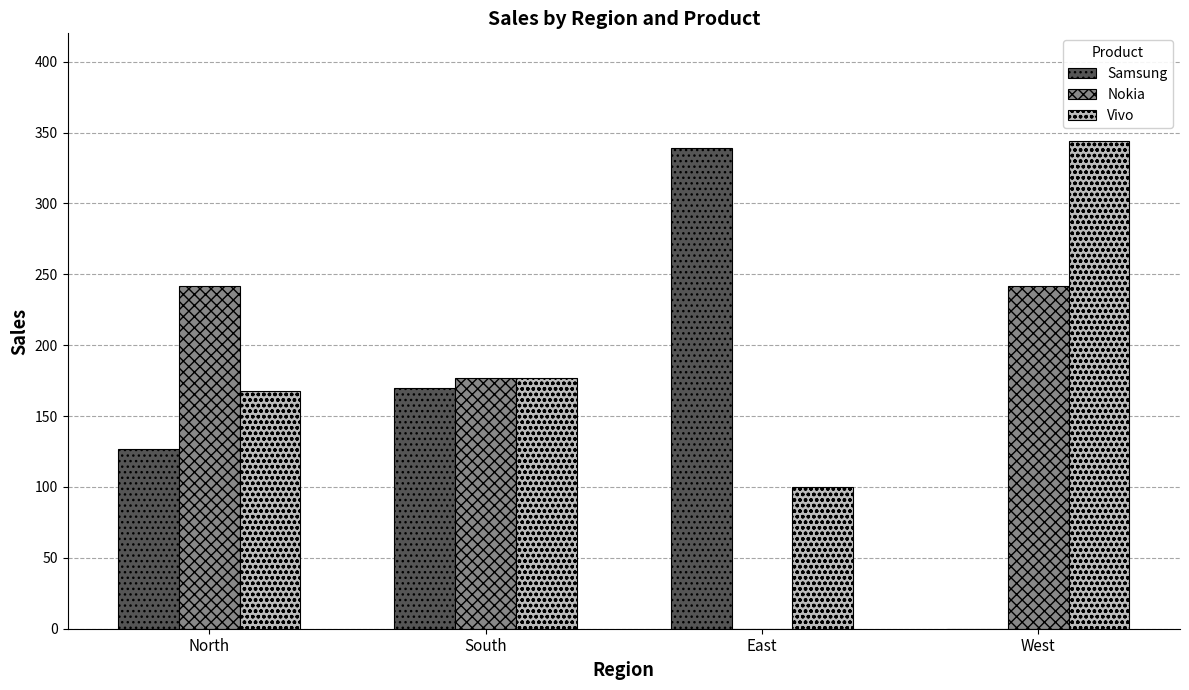

What is the sum of all Samsung values?

636